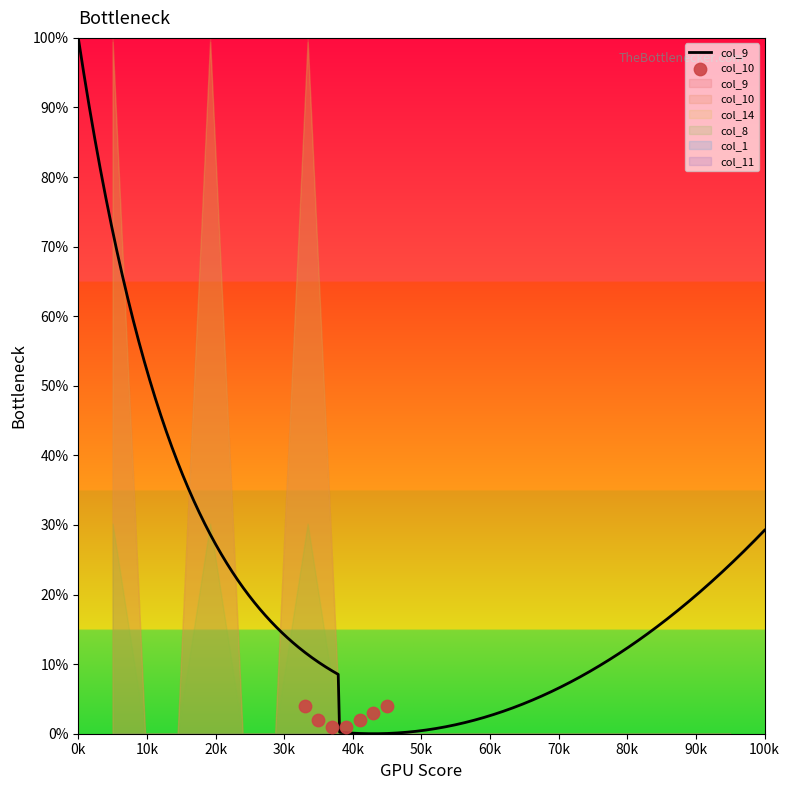

Which series has the largest total across all categories?

col_10